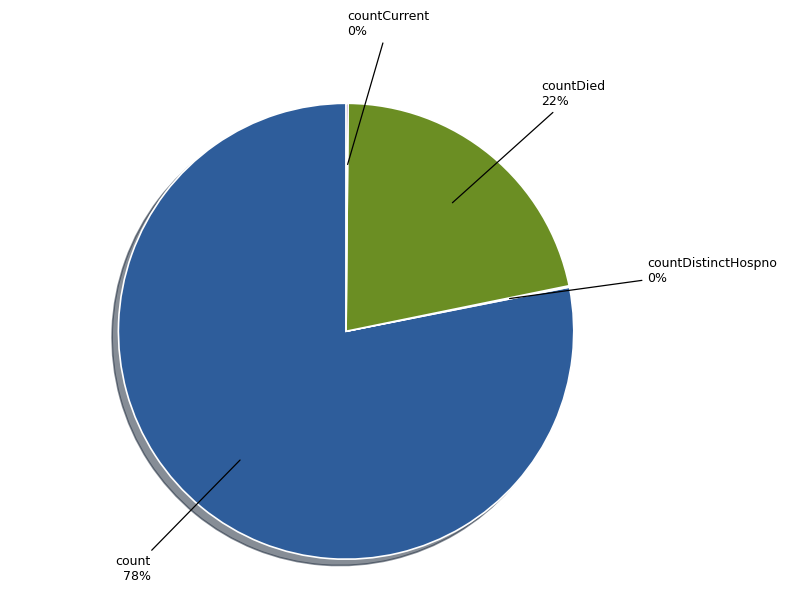

To the nearest percent, what is the average slice percentage?

25%